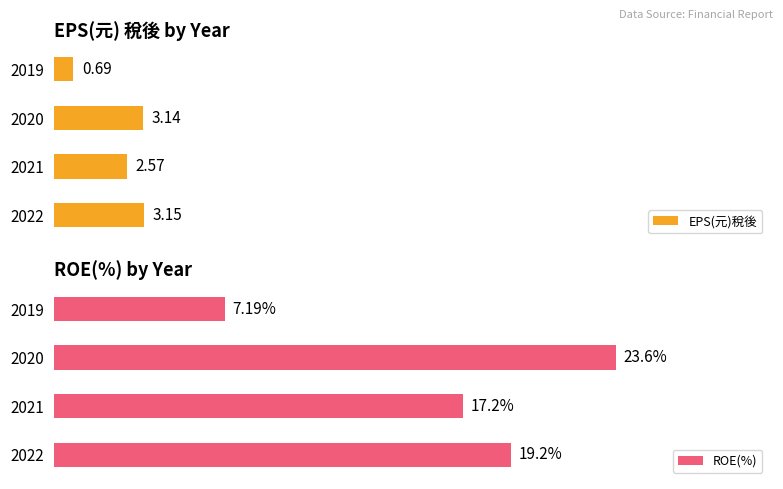

Is it true that EPS(元)稅後 equals 0.2 at 3?

False